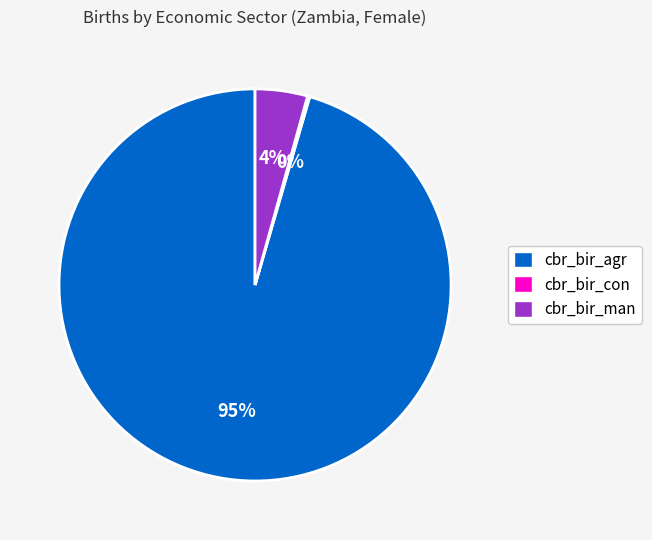

Is the sum of cbr_bir_agr and cbr_bir_man greater than half?

Yes